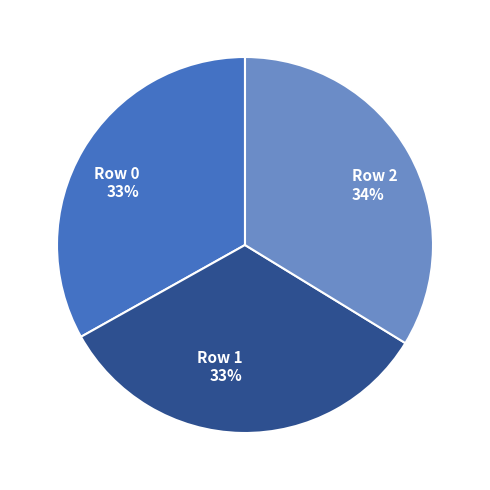

To the nearest percent, what portion does Row 0 represent?

33%